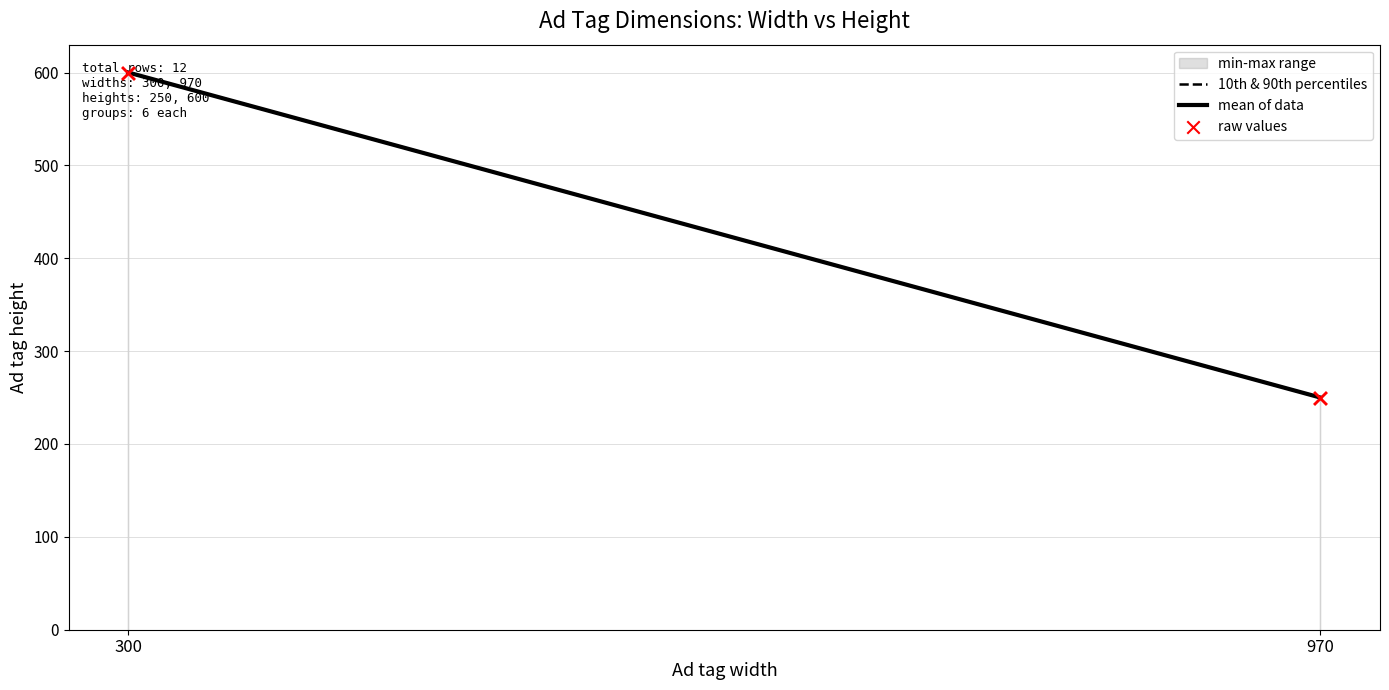

What is the change in value from 970 to 300?

+350